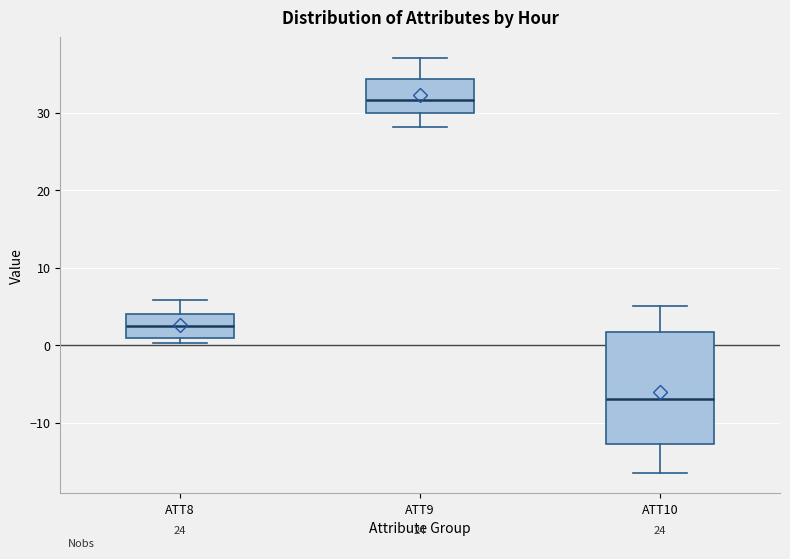

Which box's median line is the lowest?

ATT10